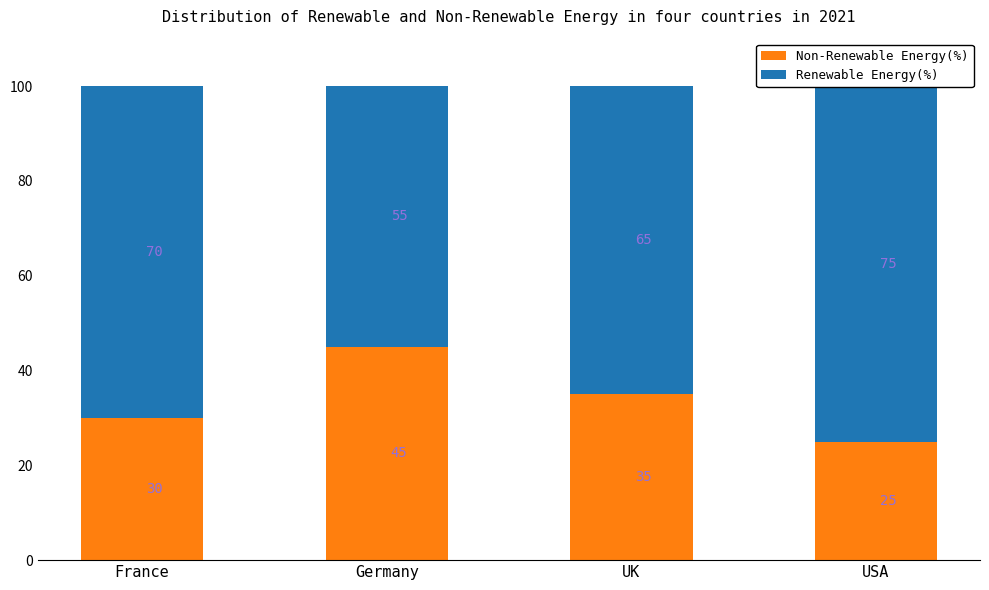

Is it true that Renewable Energy(%) equals 65 at UK?

True